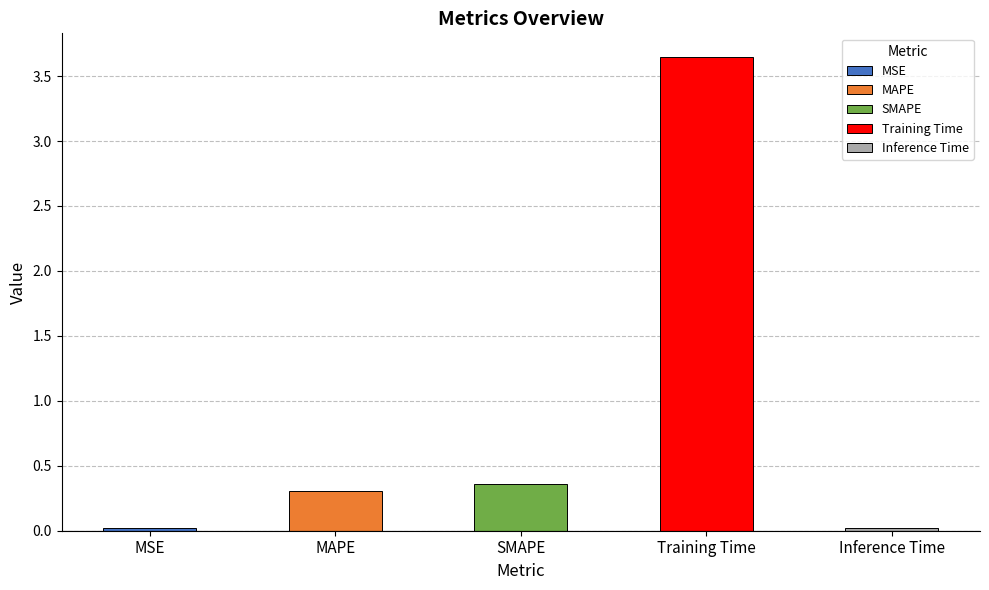

How many categories are shown in the chart?

5